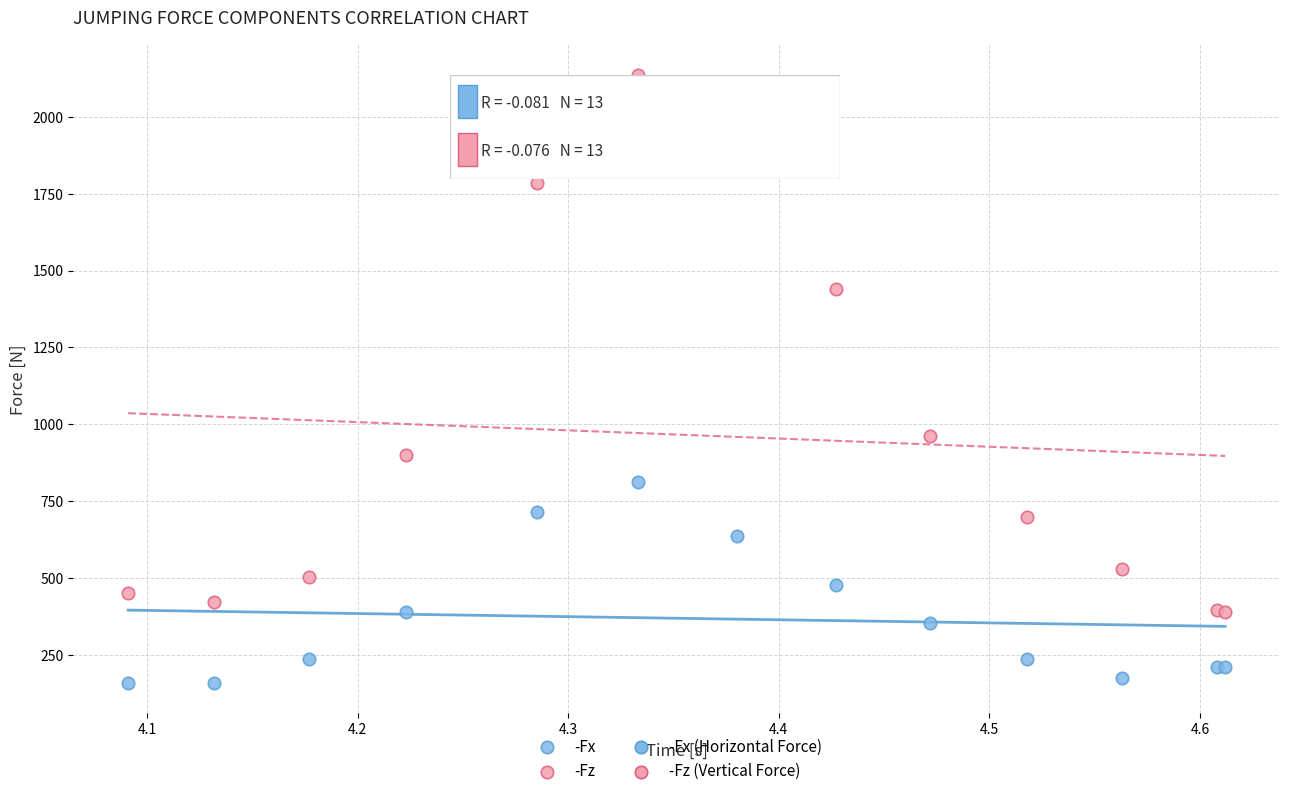

Which series reaches the minimum Y coordinate?

-Fx